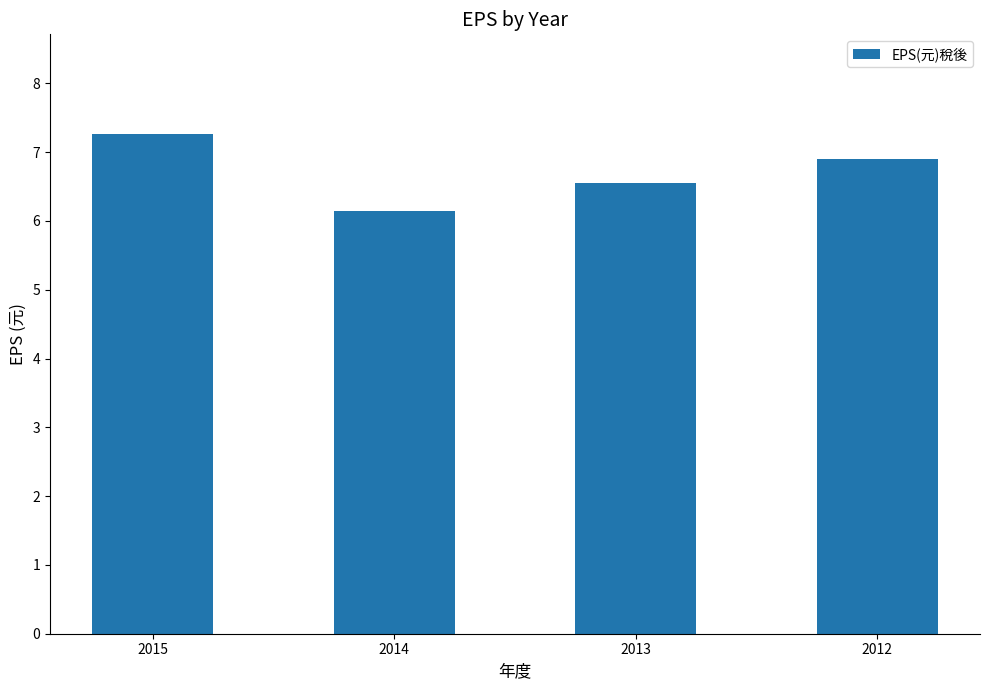

Does the chart contain any negative values?

No